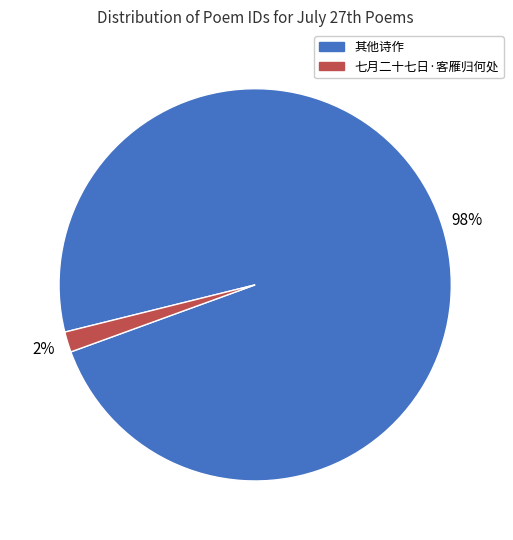

Does any single category account for the majority?

Yes